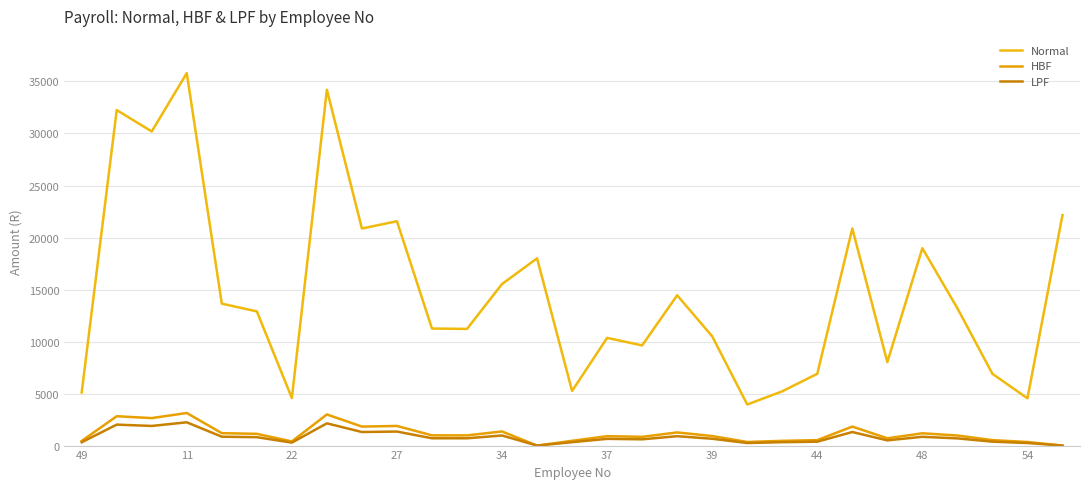

True or false: Normal and LPF cross at least once.

False